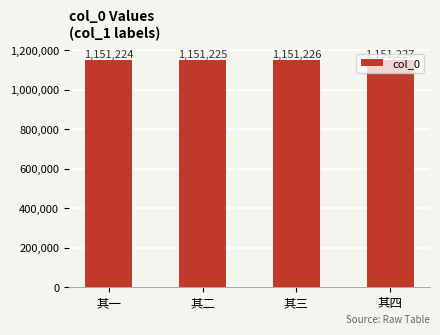

What is the label of the 4th bar from the left?

其四